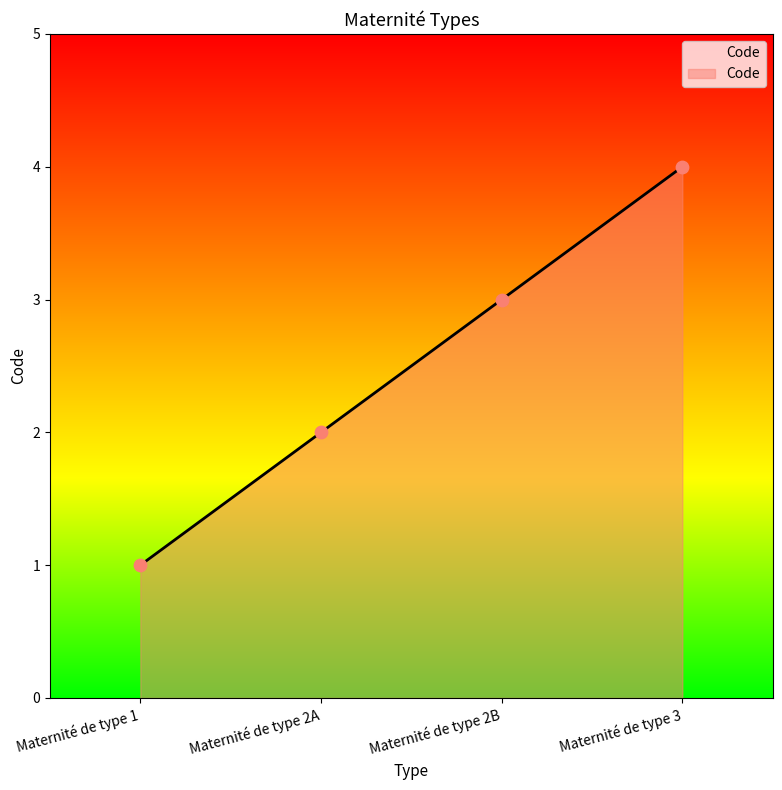

Approximately how many times larger is the value at Maternité de type 2B compared to Maternité de type 2A?

1.5